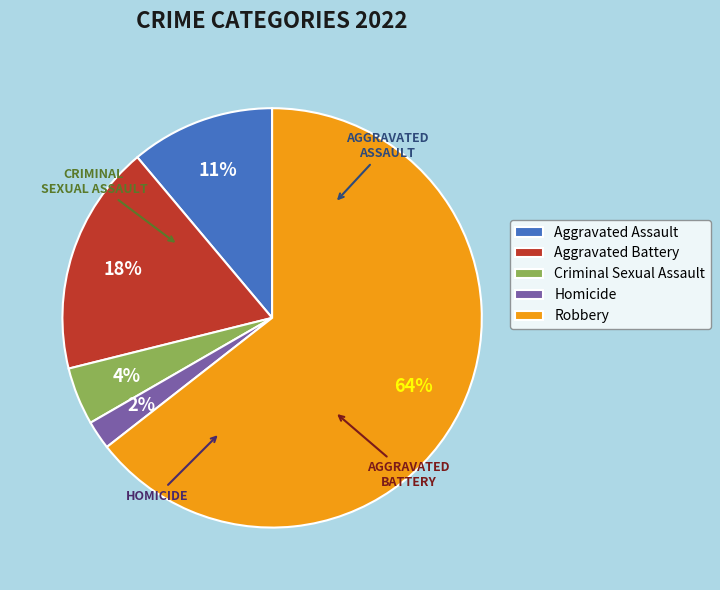

Is Aggravated Battery the majority of the pie?

No